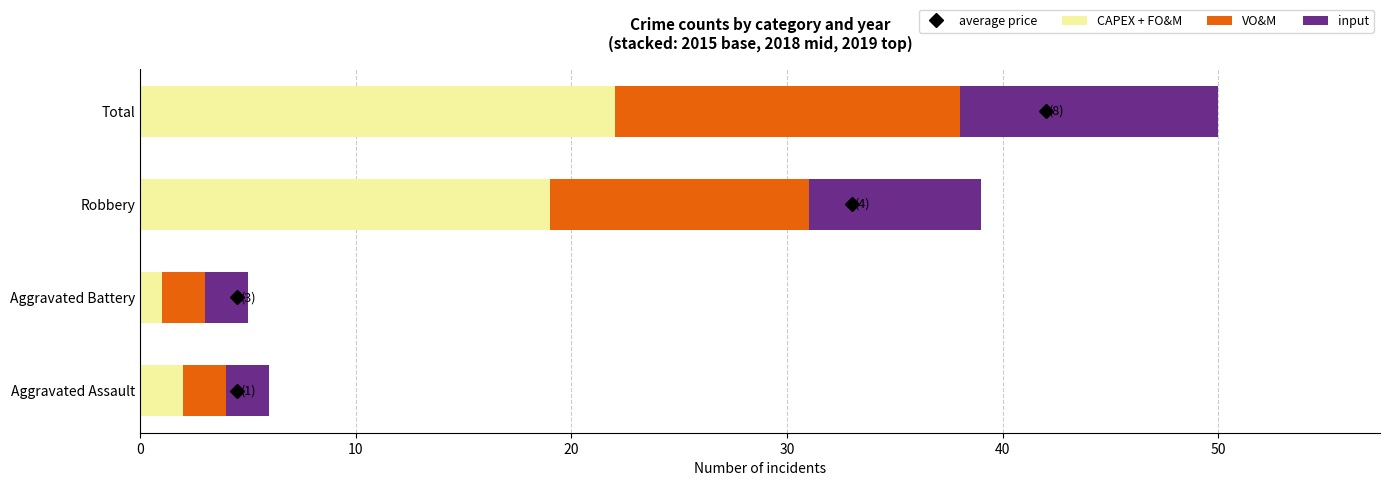

What is the difference between the maximum and minimum values in the CAPEX + FO&M series?

21